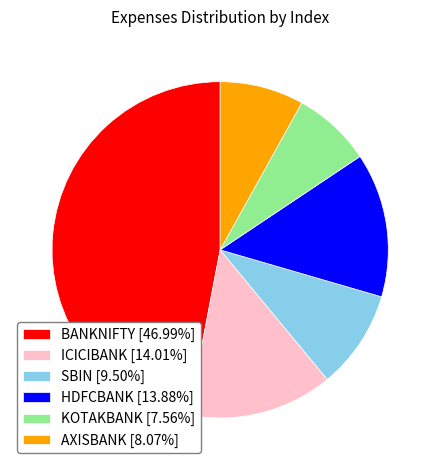

Do HDFCBANK [13.88%] and KOTAKBANK [7.56%] together represent more than half of the pie?

No